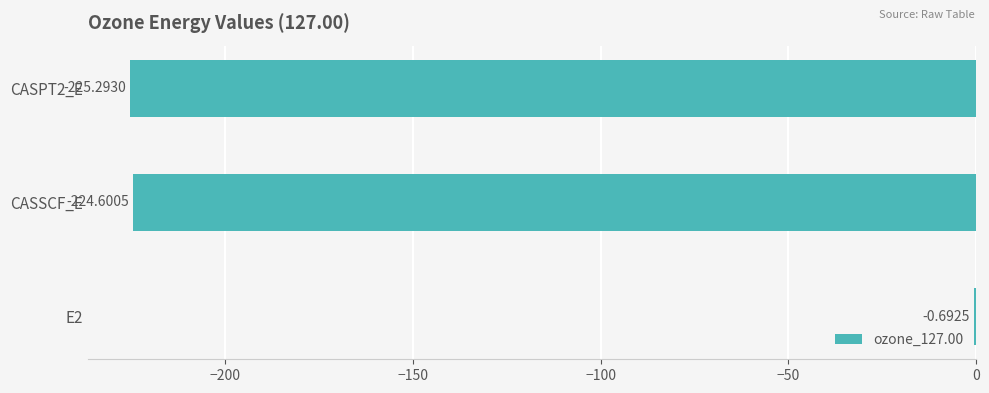

At which label is the value closest to -112?

E2